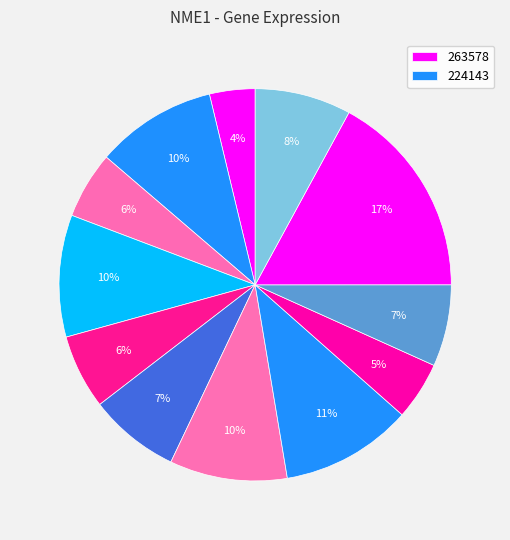

How many segments does this pie chart have?

12